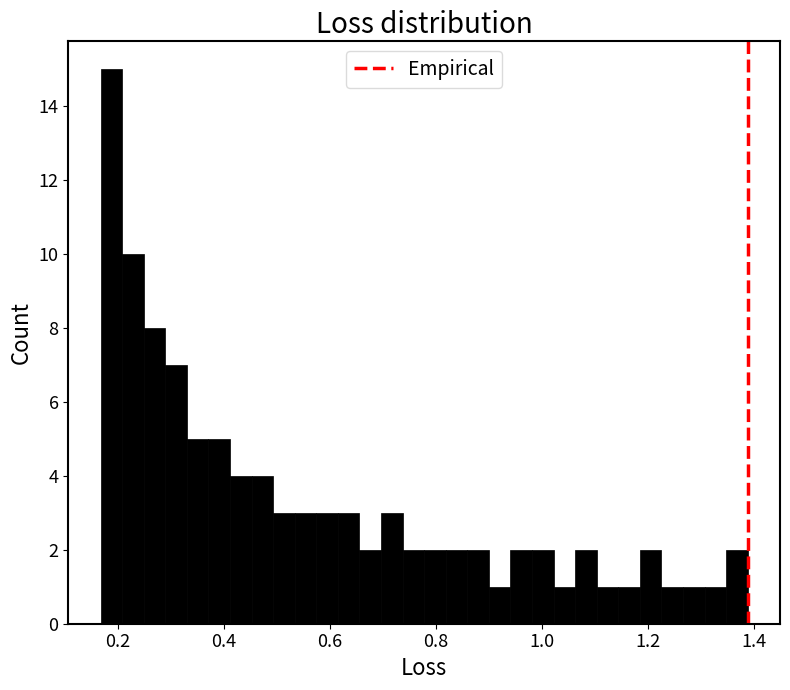

Read against the x-axis, roughly where is the centre of the tallest bar?

0.18